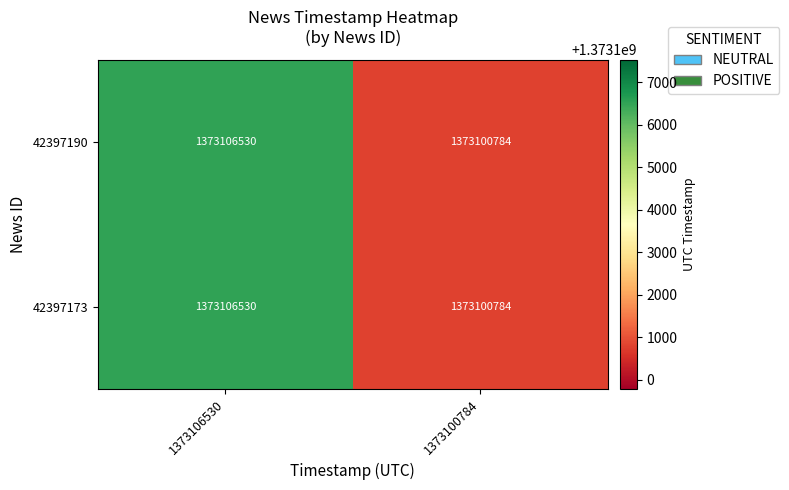

At which label does 42397173 reach its minimum?

1373100784